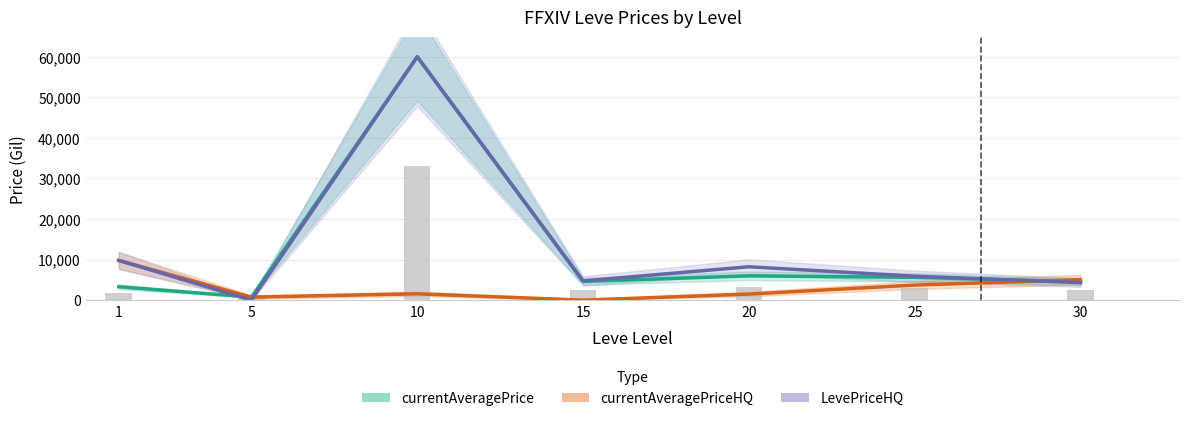

Which series has the widest spread of values?

LevePriceHQ